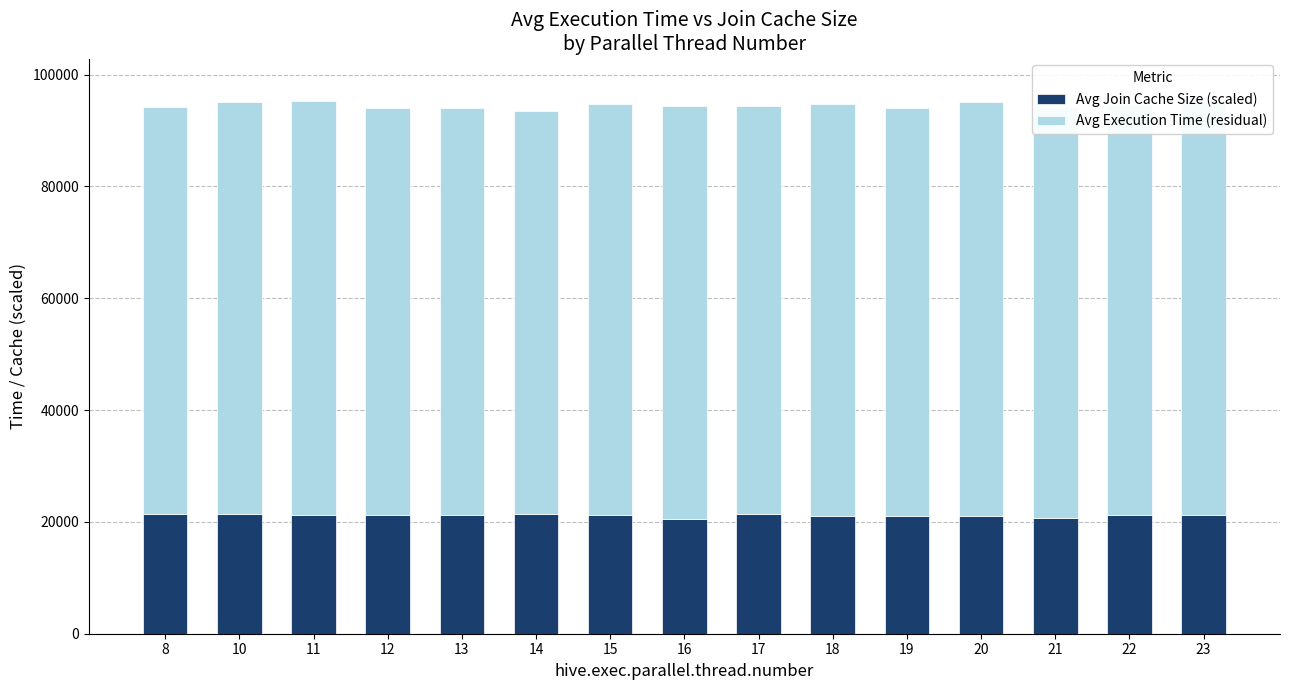

What is the sum of the Avg Join Cache Size (scaled) values at 10 and 21?

42157.3